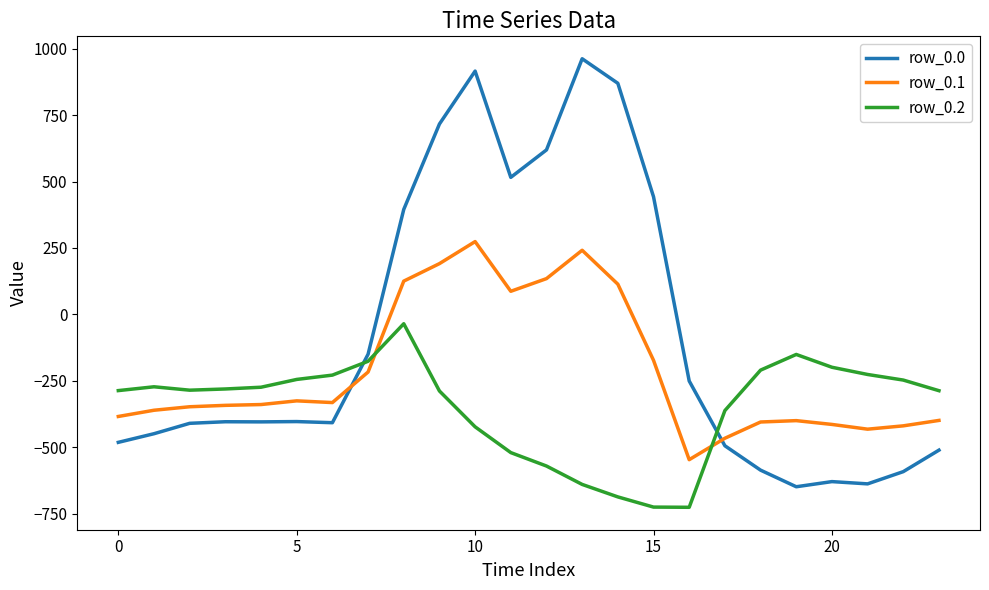

Does the chart have visible grid lines?

No